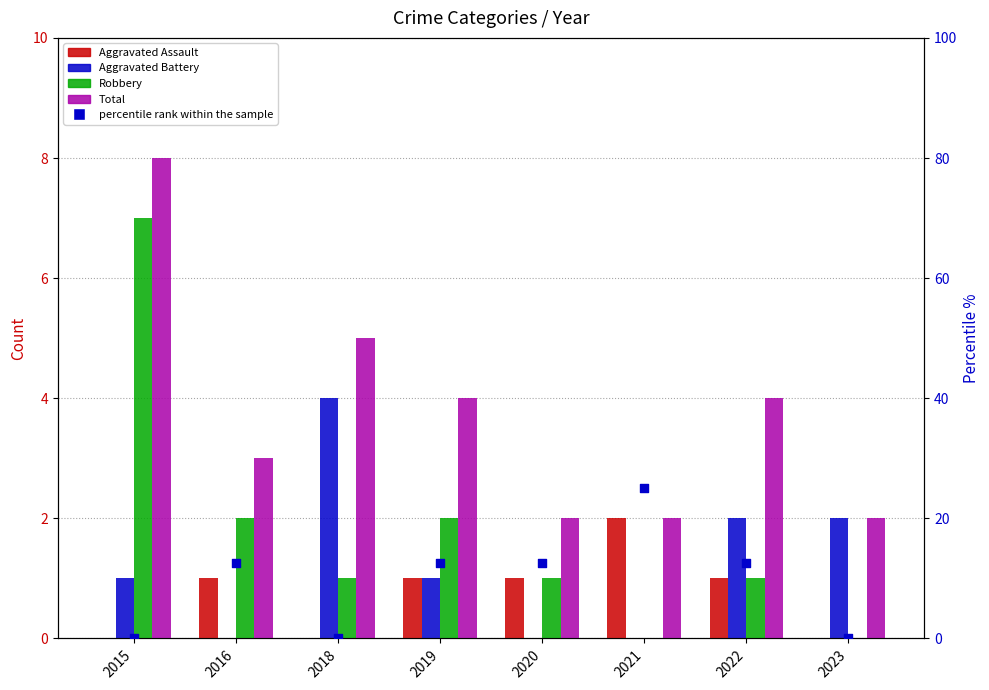

Which series reaches the maximum Y coordinate?

Aggravated Assault pct